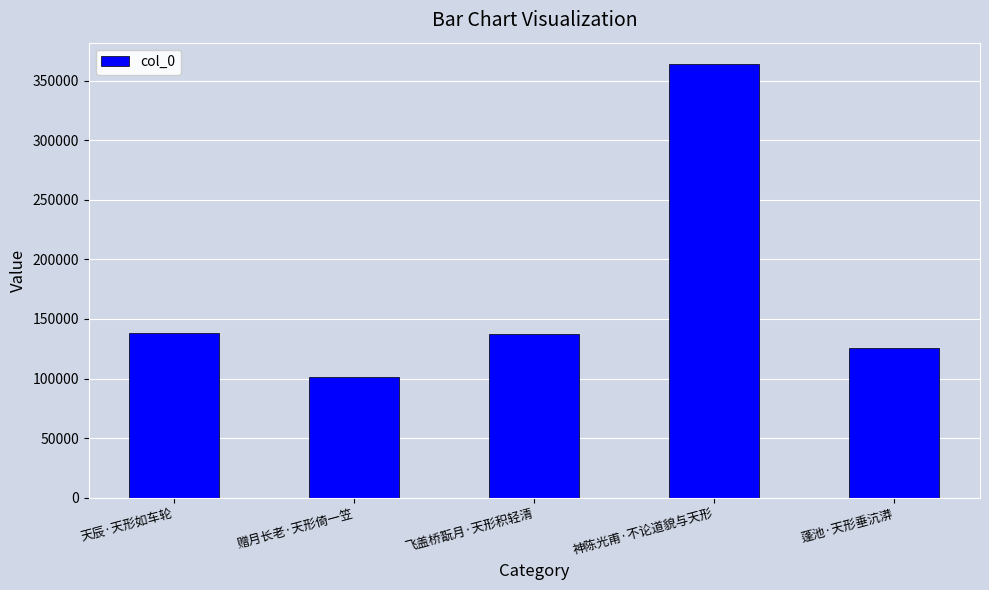

Is it true that the value at 赠月长老·天形倚一笠 is 143265?

False